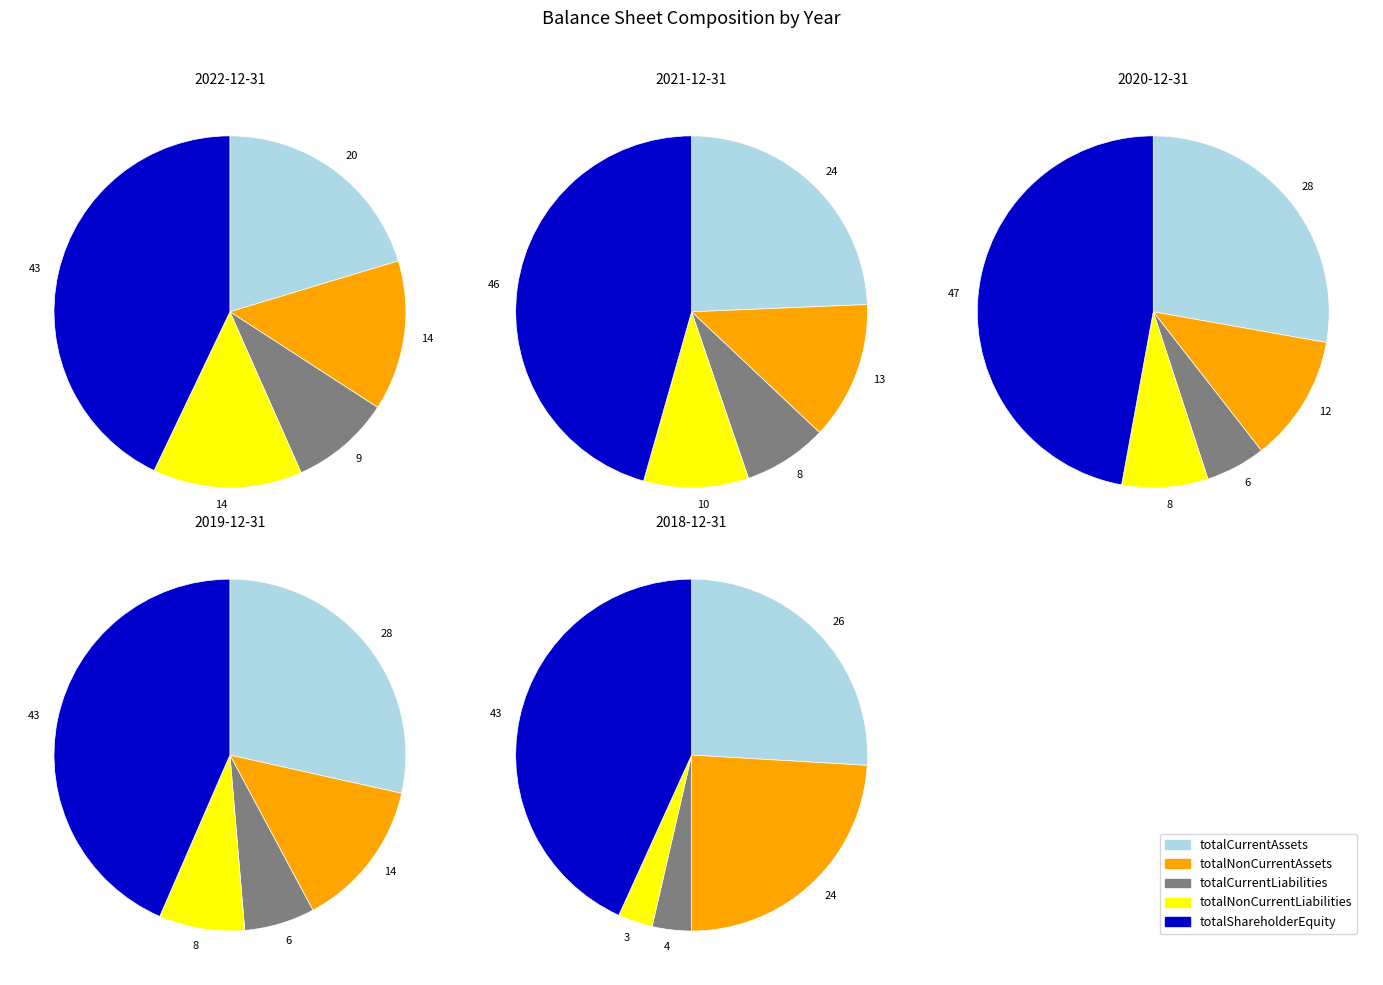

The 2021-12-31 slice represents 22% of the pie. True or false?

True